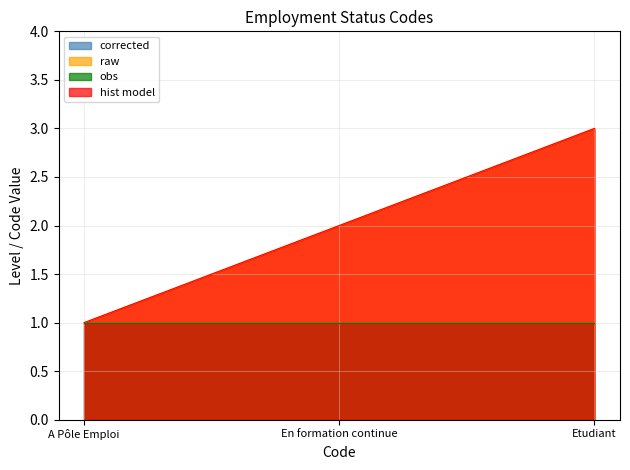

Which series has the widest spread of values?

raw